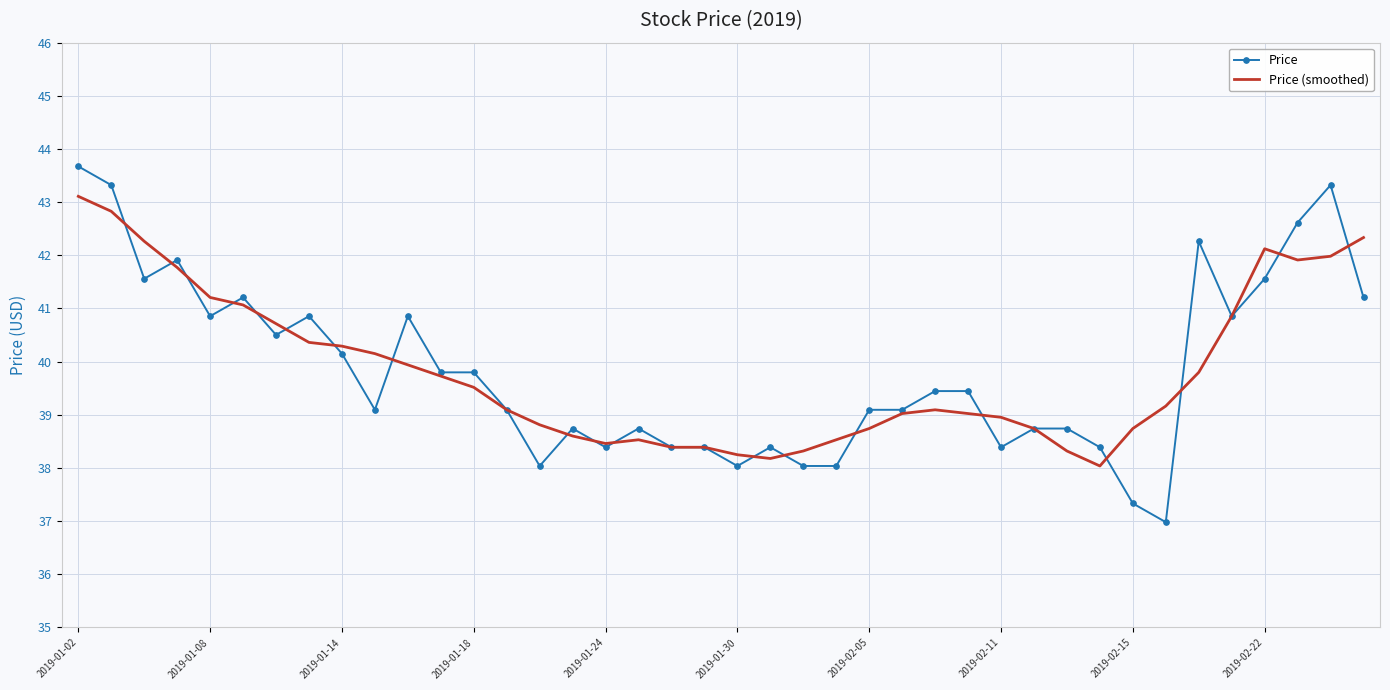

What is the highest value of the Price series?

43.7